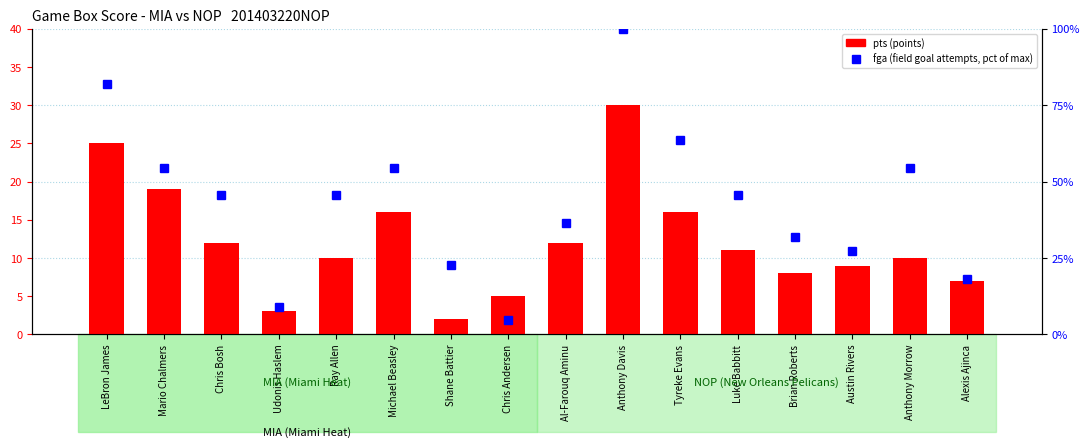

Reading left to right, extract all data points from this chart.

pts: LeBron James=25.0	Mario Chalmers=19.0	Chris Bosh=12.0	Udonis Haslem=3.0	Ray Allen=10.0	Michael Beasley=16.0	Shane Battier=2.0	Chris Andersen=5.0	Al-Farouq Aminu=12.0	Anthony Davis=30.0	Tyreke Evans=16.0	Luke Babbitt=11.0	Brian Roberts=8.0	Austin Rivers=9.0	Anthony Morrow=10.0	Alexis Ajinca=7.0
fga: LeBron James=81.8	Mario Chalmers=54.5	Chris Bosh=45.5	Udonis Haslem=9.1	Ray Allen=45.5	Michael Beasley=54.5	Shane Battier=22.7	Chris Andersen=4.5	Al-Farouq Aminu=36.4	Anthony Davis=100.0	Tyreke Evans=63.6	Luke Babbitt=45.5	Brian Roberts=31.8	Austin Rivers=27.3	Anthony Morrow=54.5	Alexis Ajinca=18.2